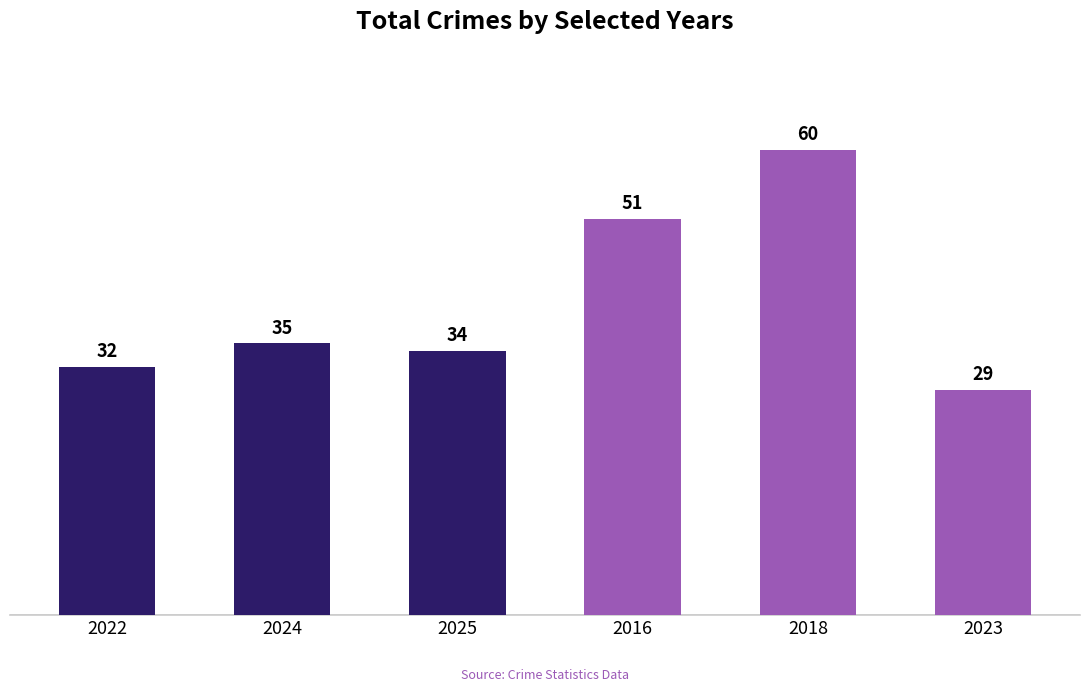

Approximately how many times larger is the value at 2024 compared to 2023?

1.2